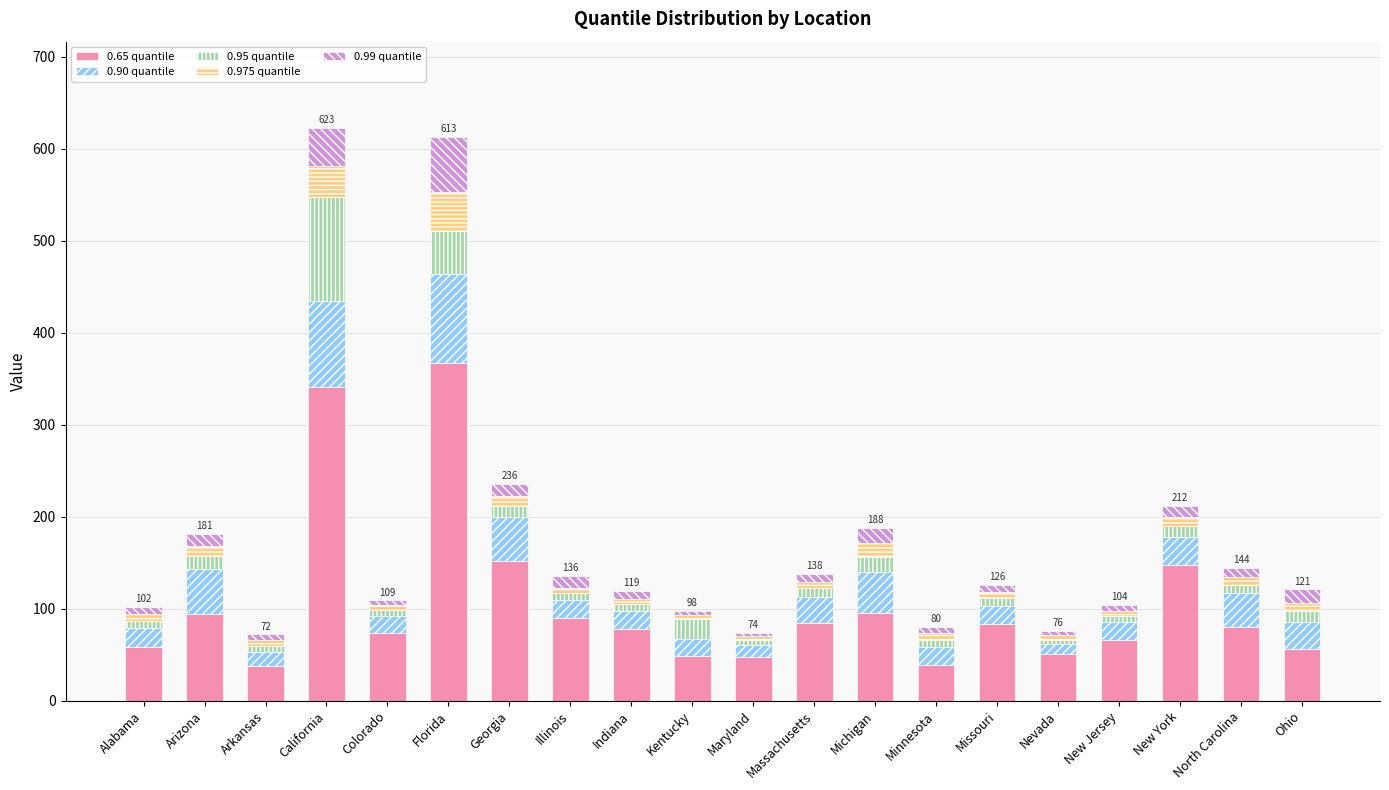

Is it true that 0.65 quantile equals 51 at Nevada?

True